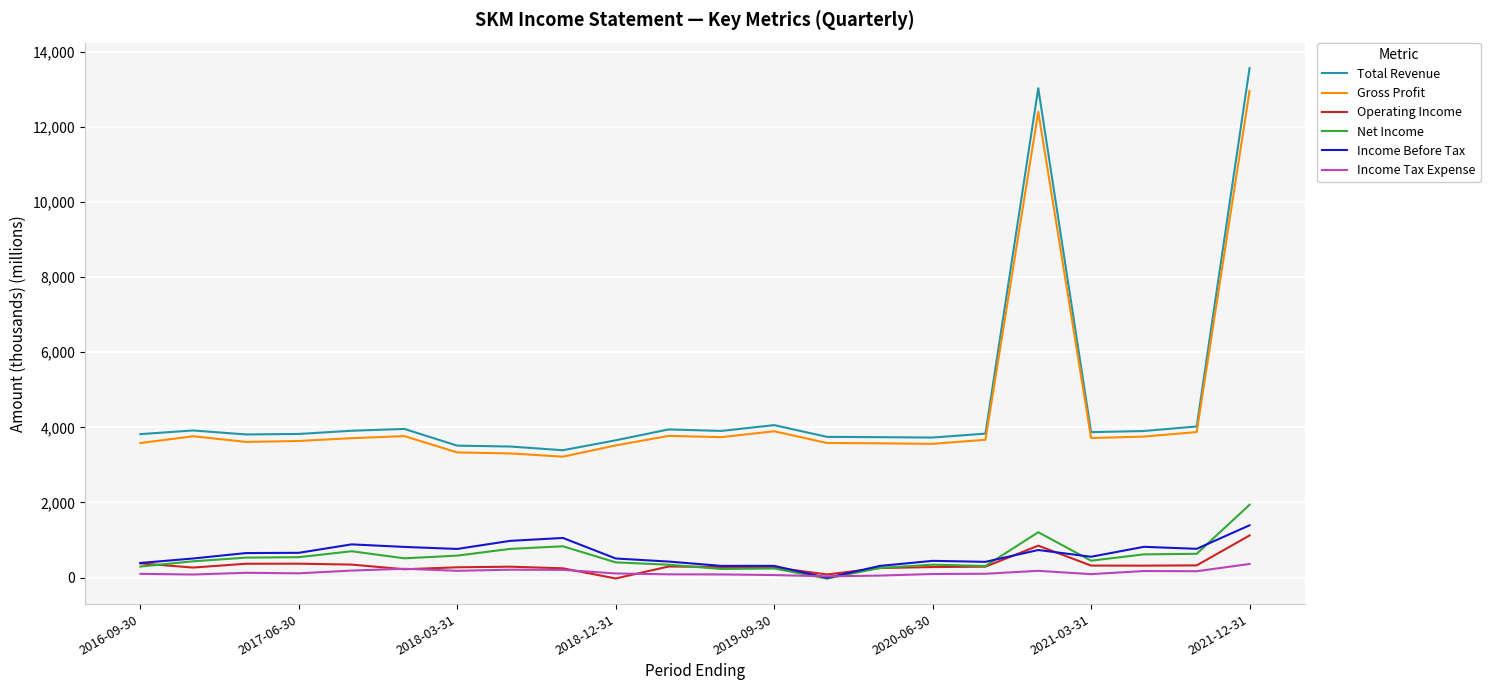

What is the maximum value shown in the chart?

13566.4